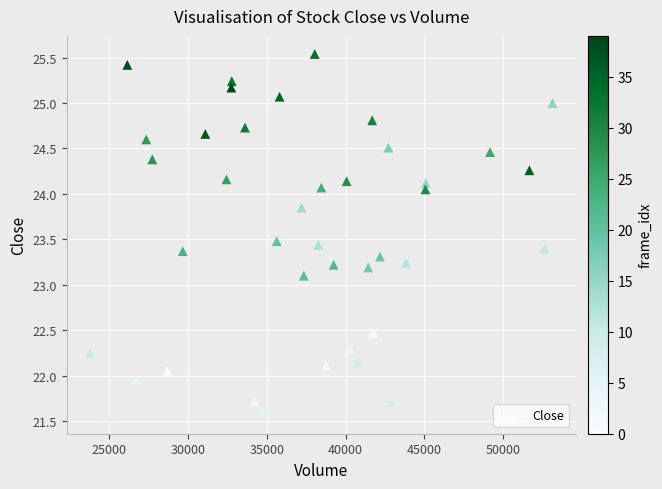

What Y value in the scatter plot is closest to 23?

23.1